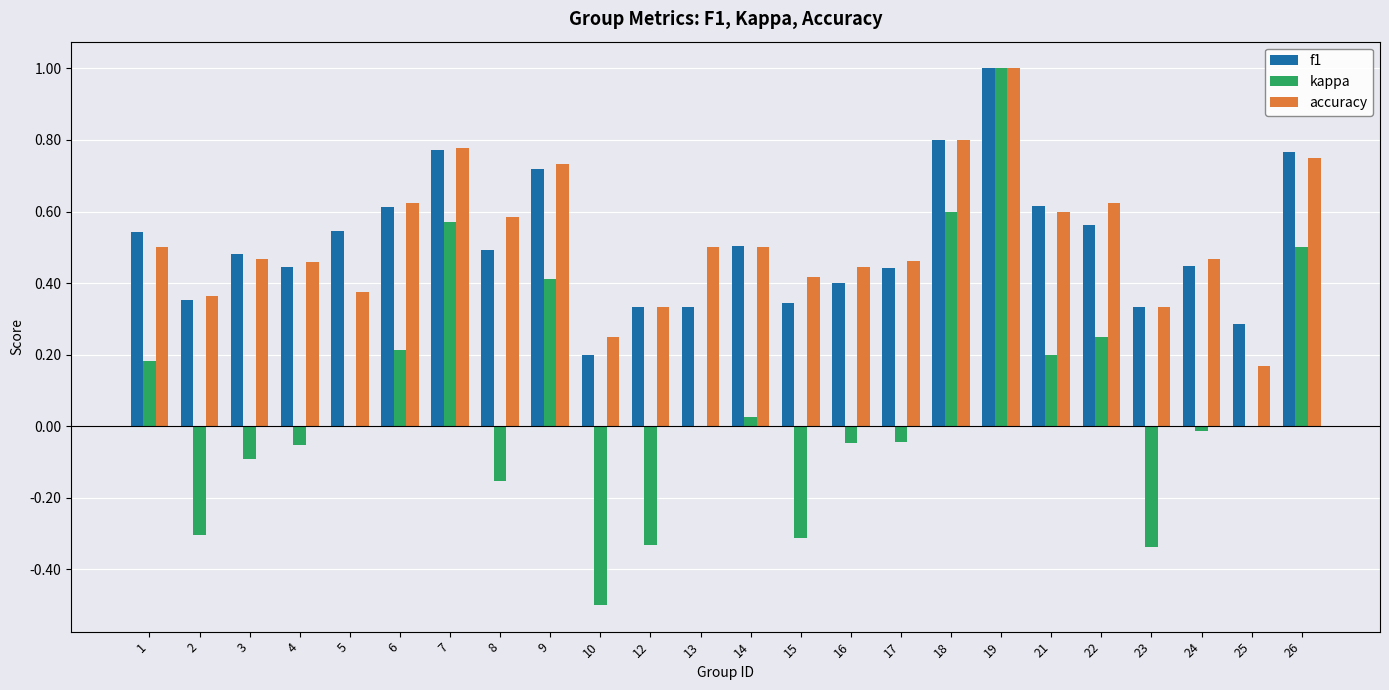

What is the average value of the kappa series?

0.1